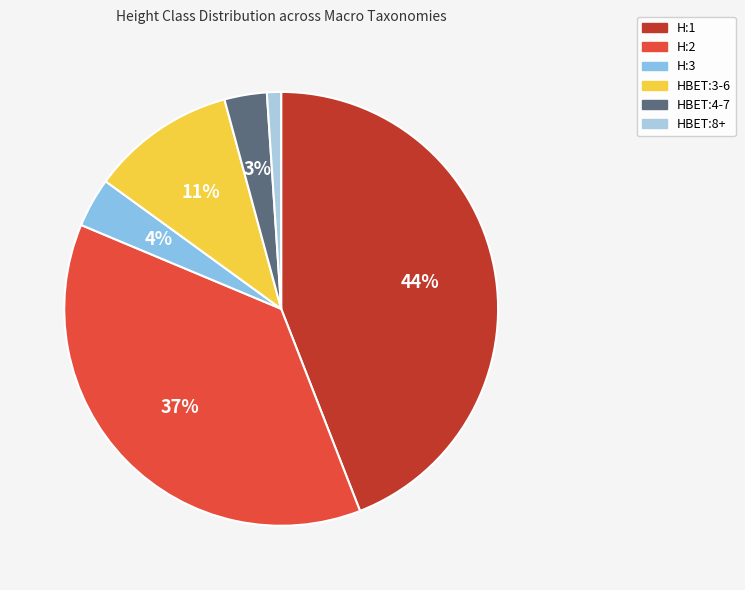

True or false: H:1 accounts for 58% of the total.

False